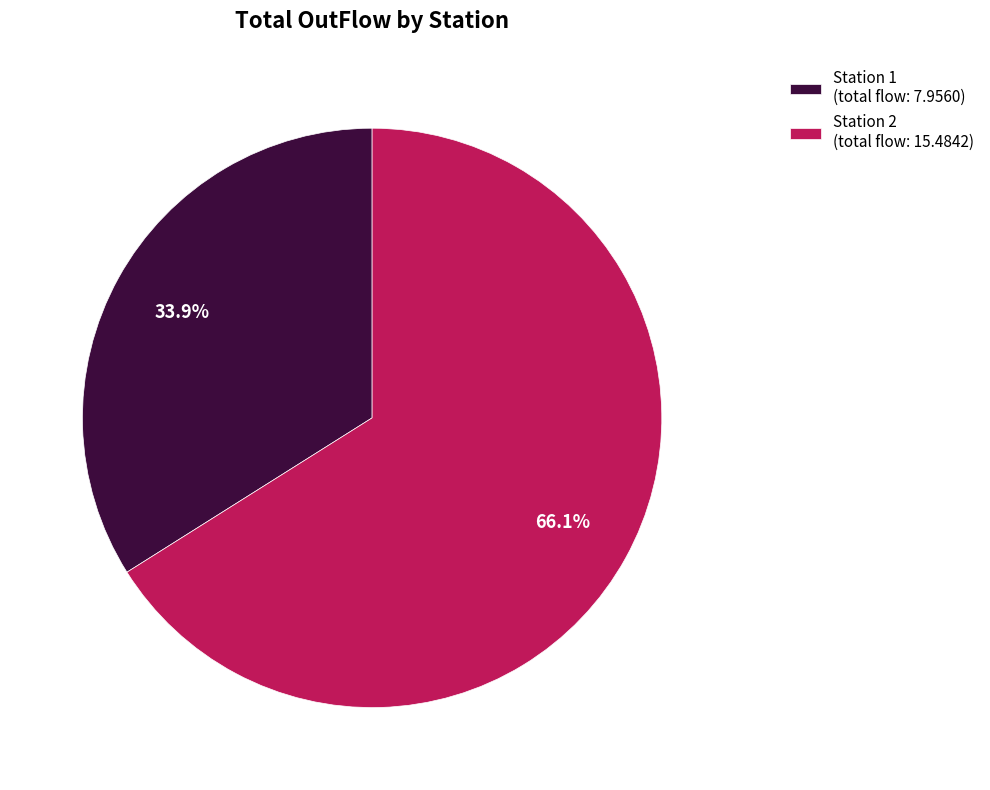

Which category has the smallest portion of the pie?

Station 1 (total flow: 7.9560)